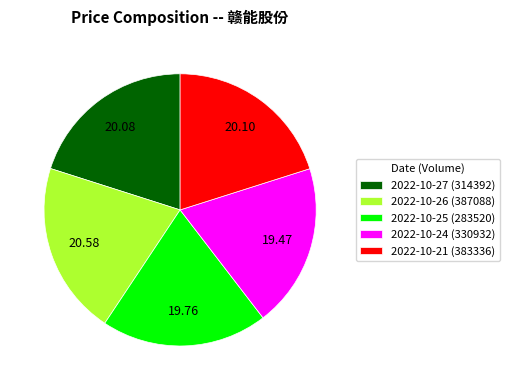

Does 2022-10-21 (383336) represent more than half of the total?

No